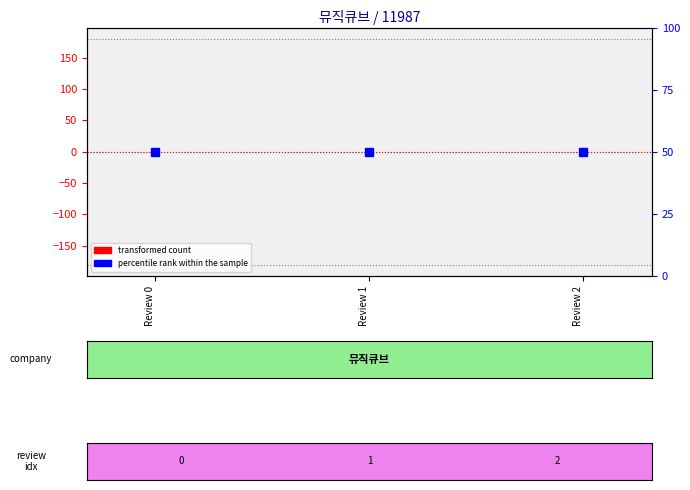

At Review 0, list the series in order from smallest to largest.

transformed count, percentile rank within the sample